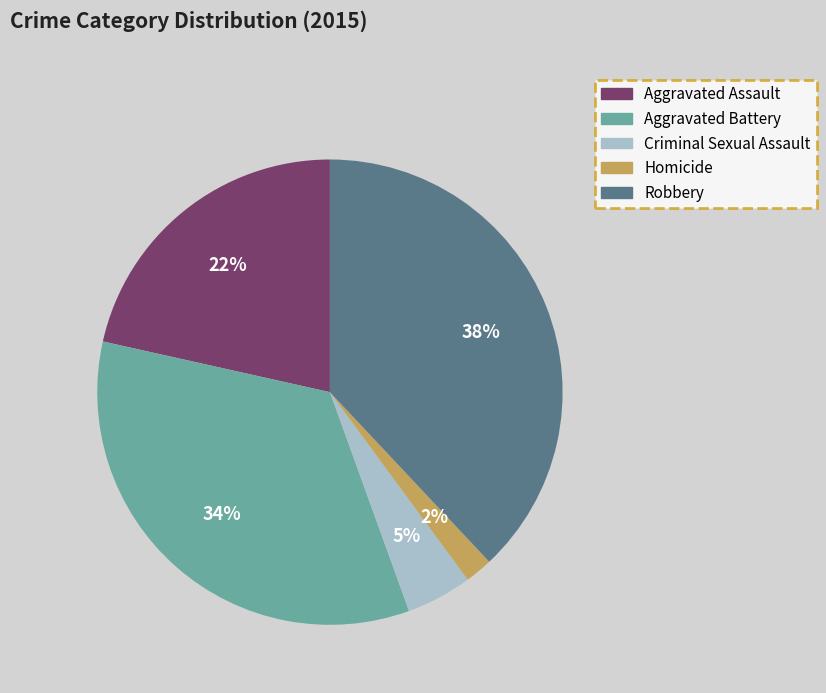

Between Criminal Sexual Assault and Homicide, which is larger?

Criminal Sexual Assault